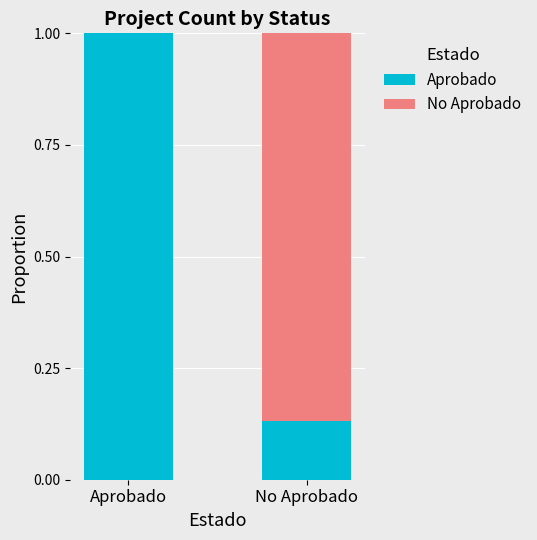

Count the number of data series in this chart.

2